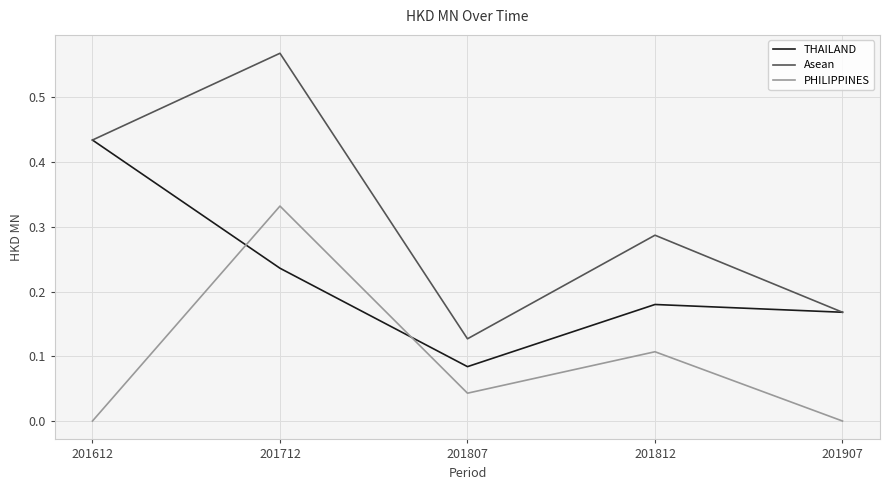

Count the THAILAND values in the range 0 to 1.

5